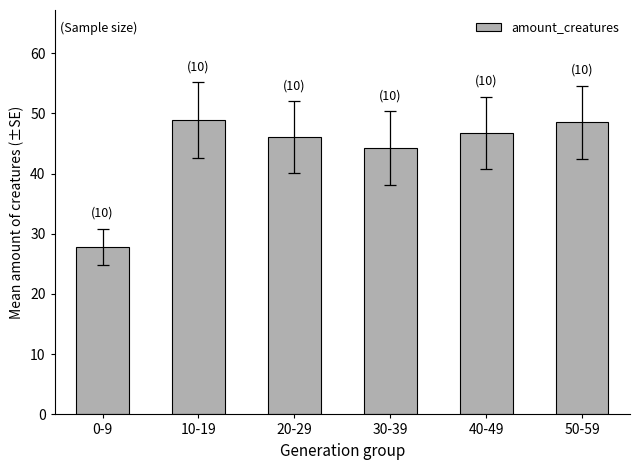

What is the smallest value displayed?

27.8